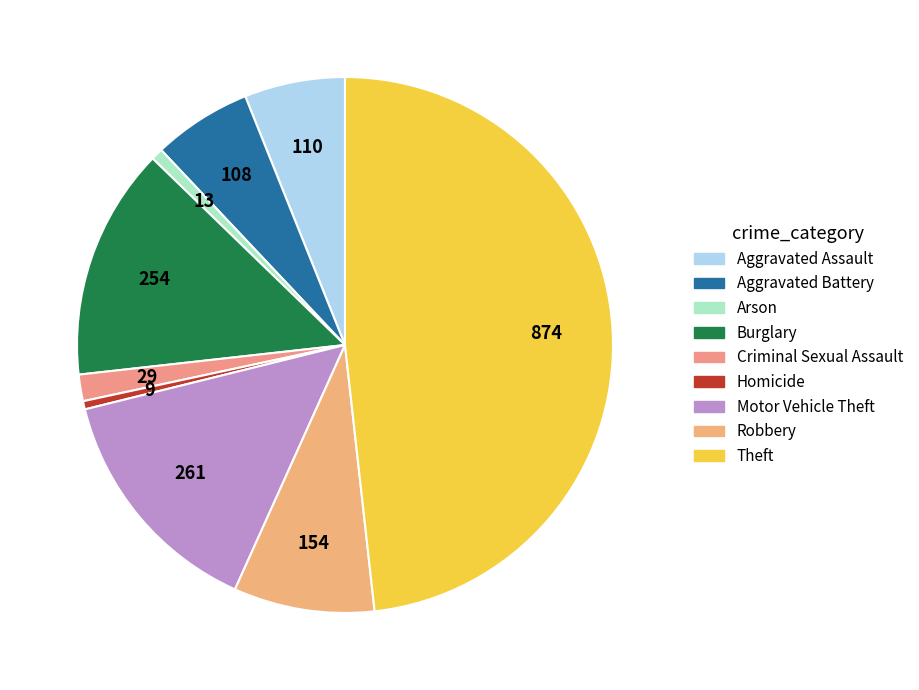

What is the largest slice in the pie chart?

Theft